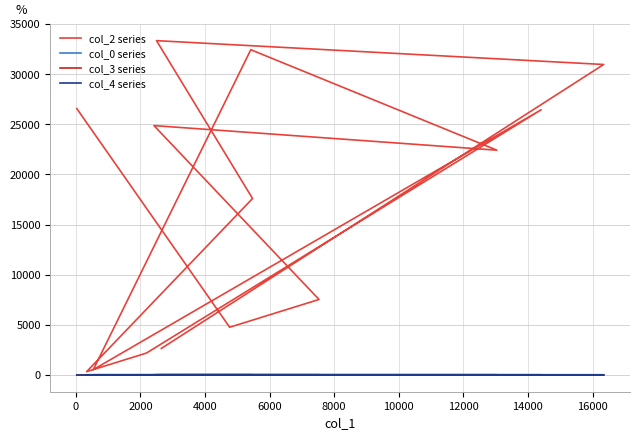

At how many categories does at least one series exceed 16154?

8